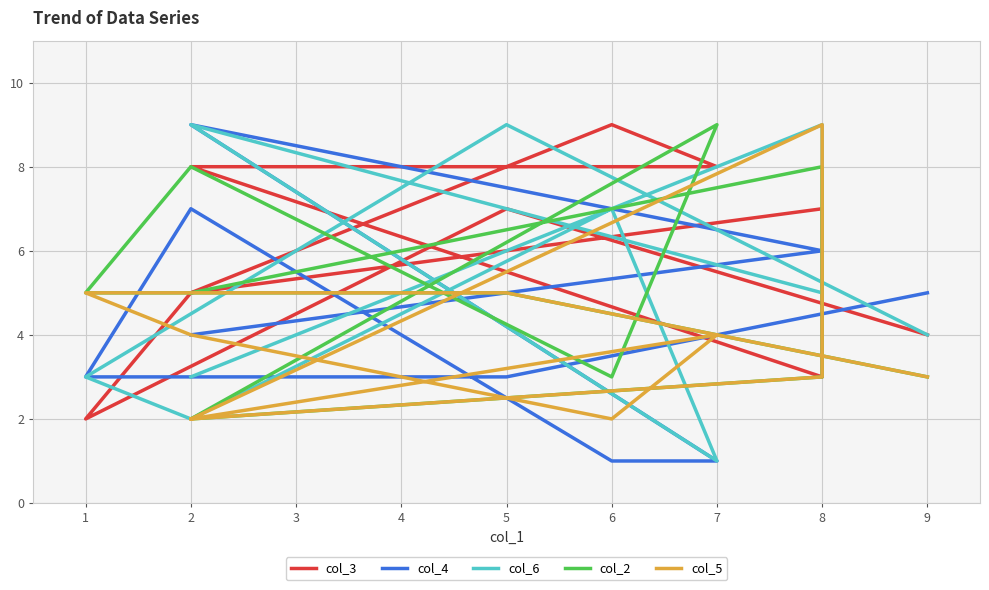

What is the maximum value for col_5?

9